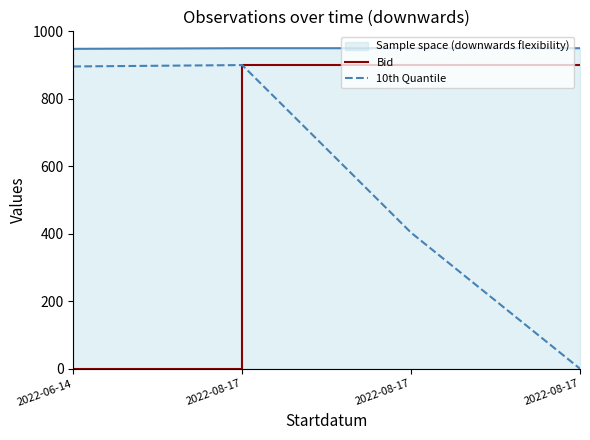

Reading right to left, extract all data points from this chart.

Bid: 2022-08-17=900.0	2022-08-17=900.0	2022-08-17=900.0	2022-06-14=0.0
10th Quantile: 2022-08-17=0.0	2022-08-17=403.1	2022-08-17=900.0	2022-06-14=895.9